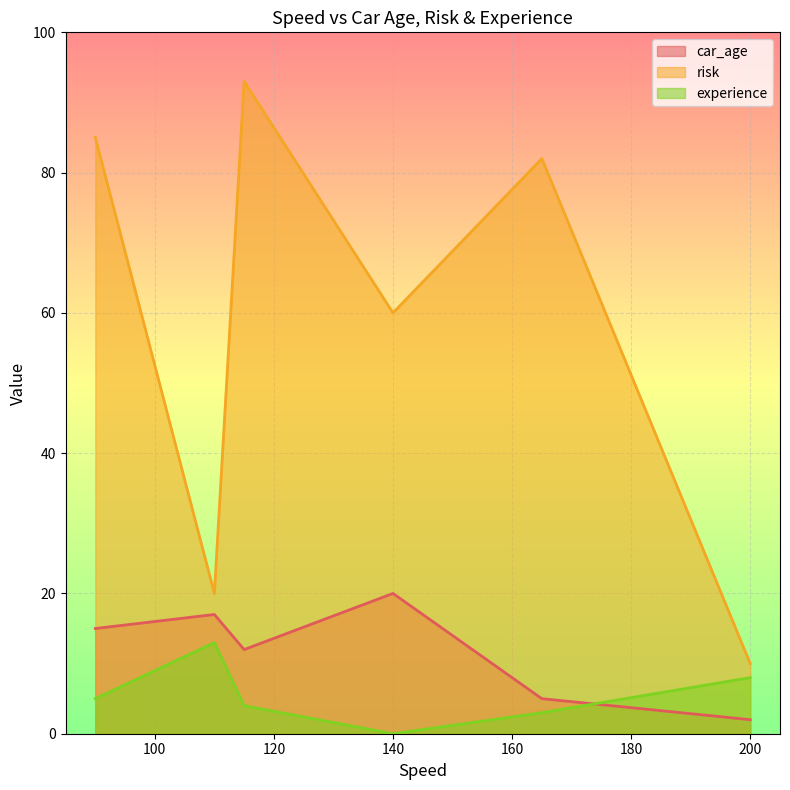

At which label is experience closest to 6?

90